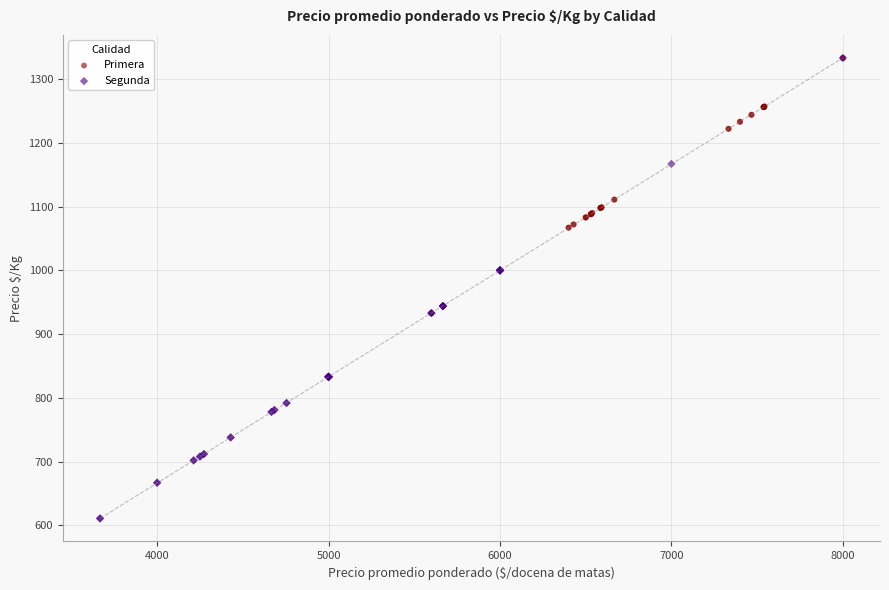

Which series reaches the minimum Y coordinate?

Segunda